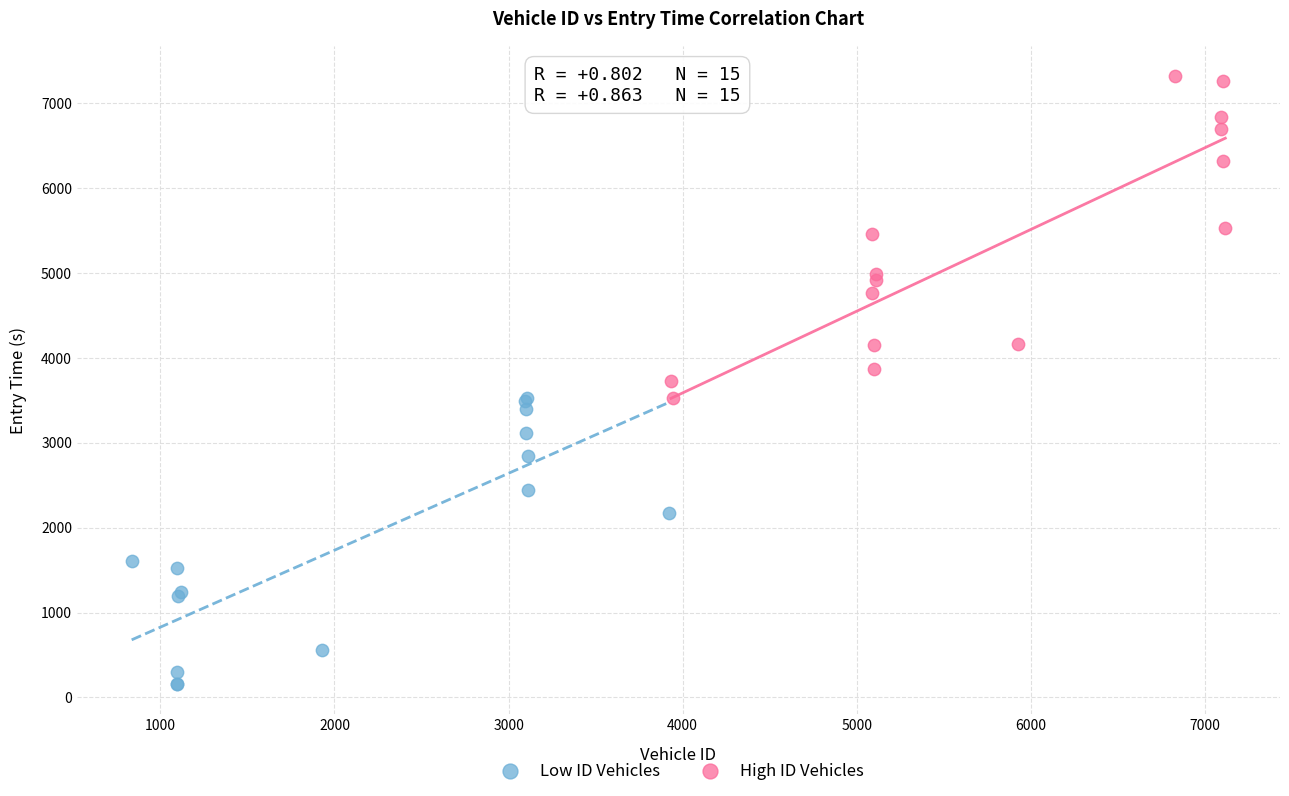

Which series reaches the maximum Y coordinate?

High ID Vehicles